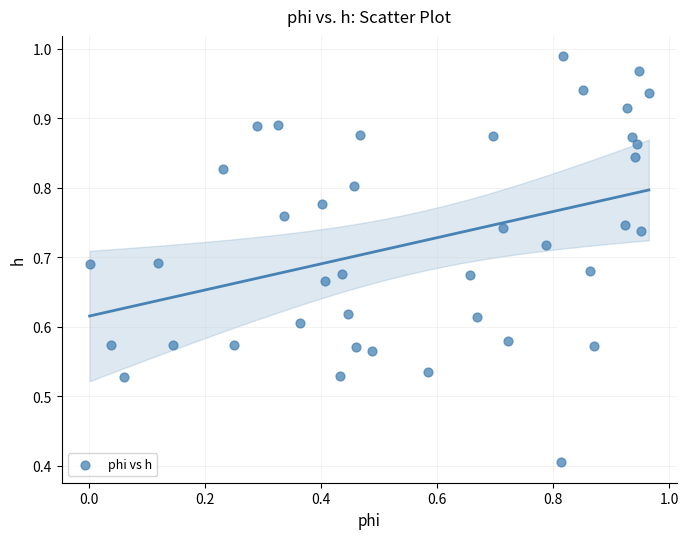

What Y value in the scatter plot is closest to 0?

0.4